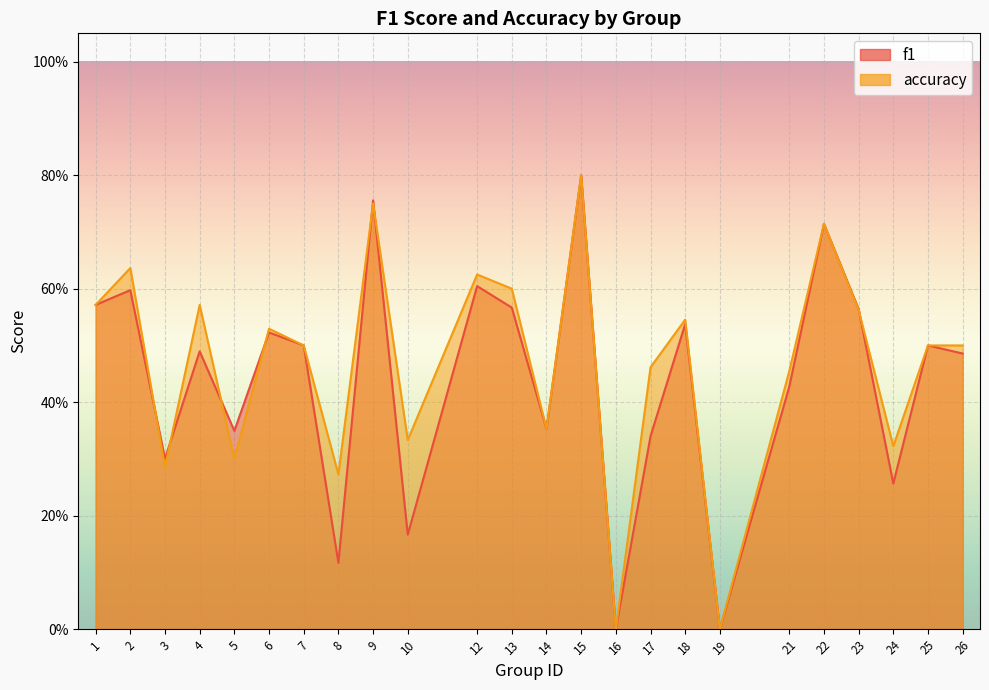

Rank the categories by f1 value from highest to lowest.

15, 9, 22, 12, 2, 1, 13, 23, 18, 6, 7, 25, 4, 26, 21, 14, 5, 17, 3, 24, 10, 8, 16, 19